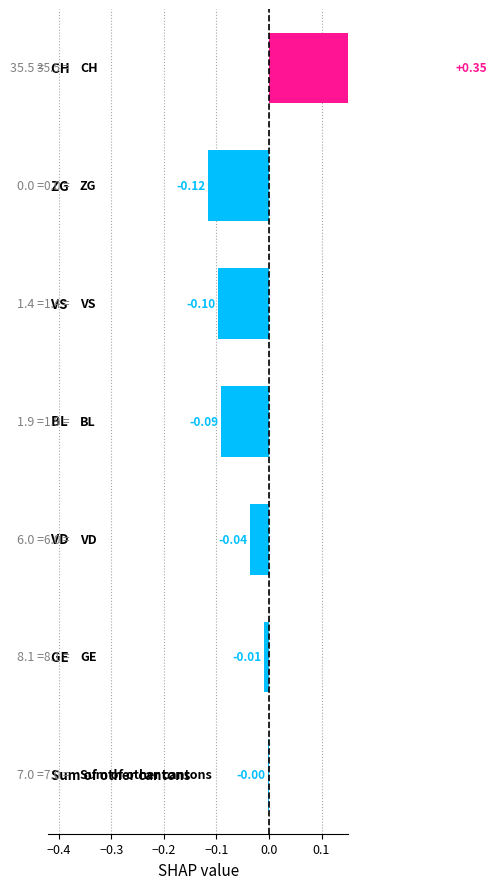

Are the bars grouped side by side (vs. stacked)?

No